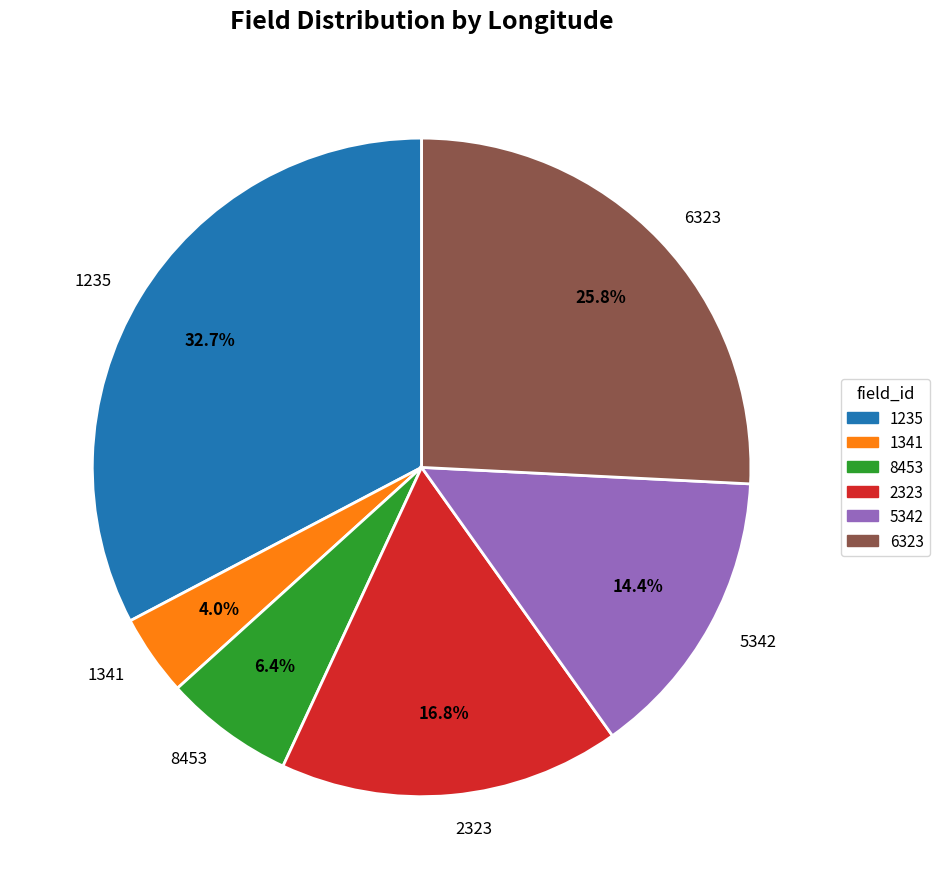

Is there any slice that represents more than half of the pie?

No